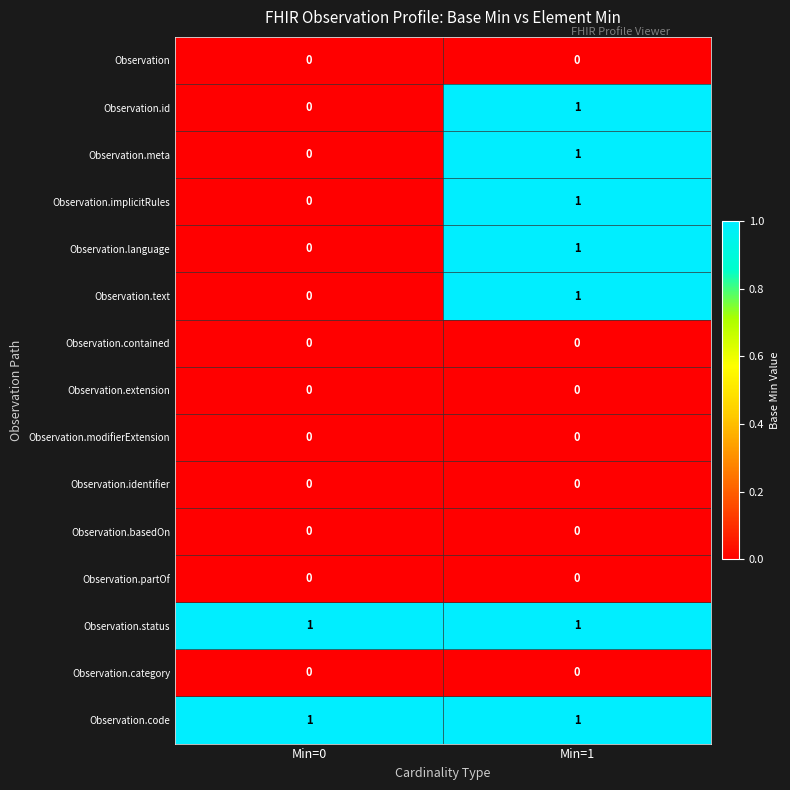

At which label does Observation.implicitRules reach its minimum?

Min=0